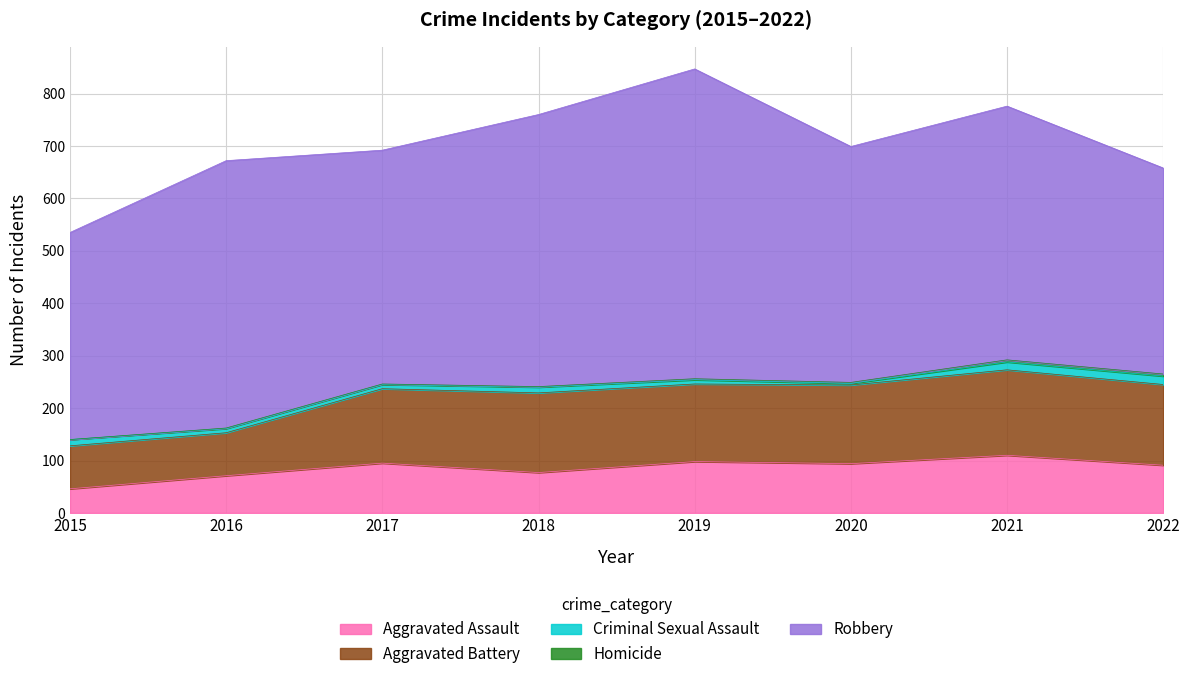

True or false: Homicide and Aggravated Battery cross at least once.

False